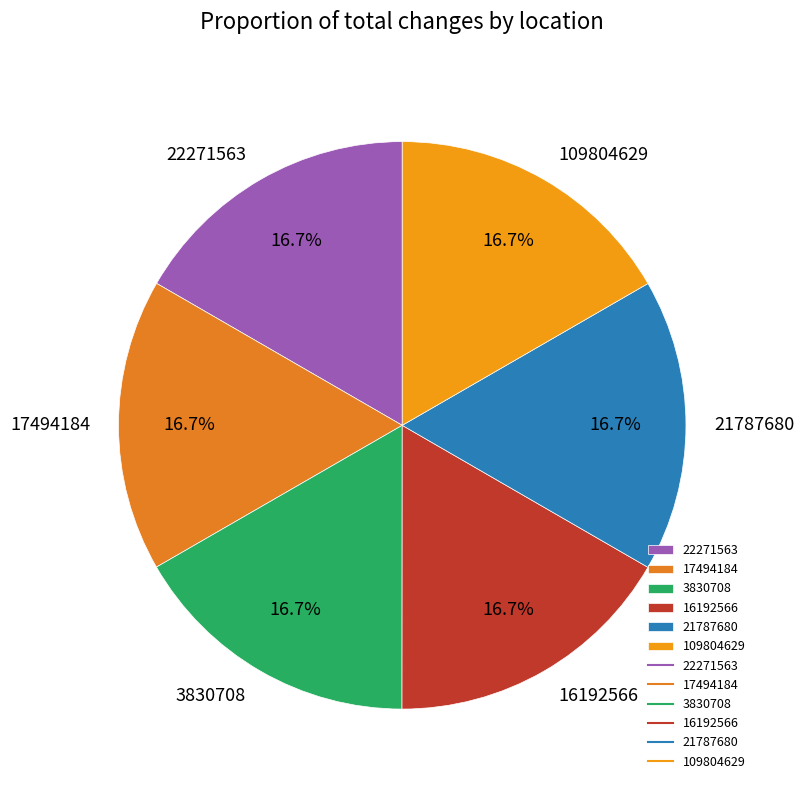

What is the ratio of the value at 21787680 to the value at 109804629?

1.0